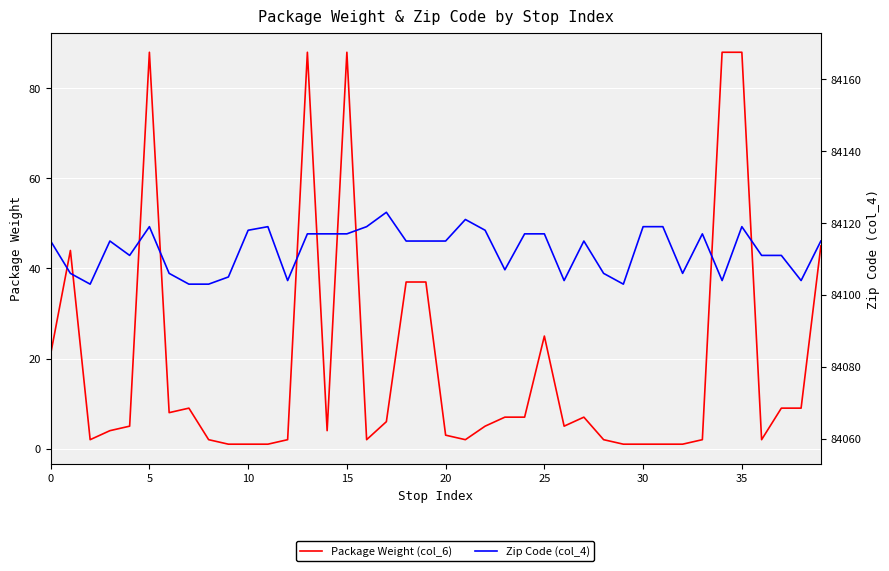

Which series has the largest range (max minus min)?

Package Weight (col_6)